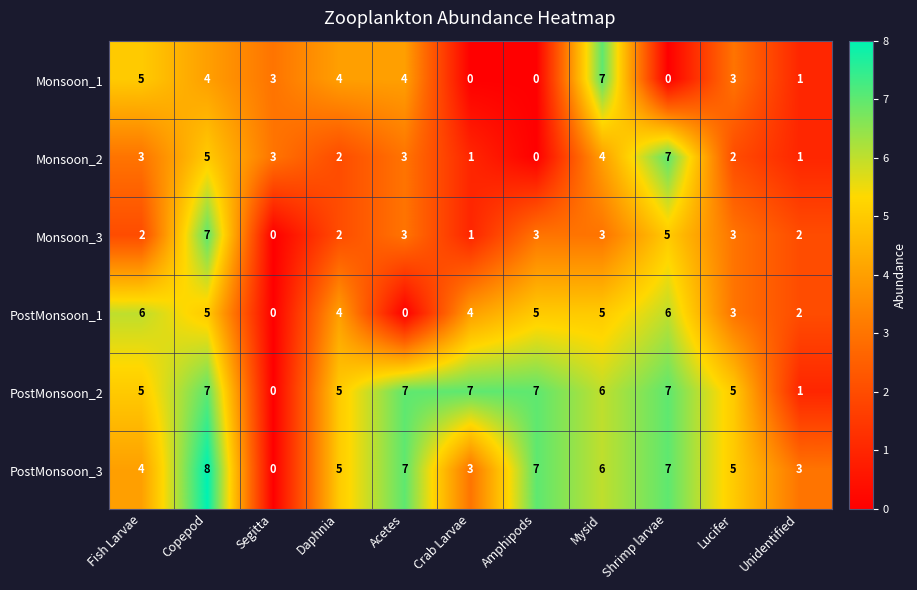

What is the greatest value displayed?

8